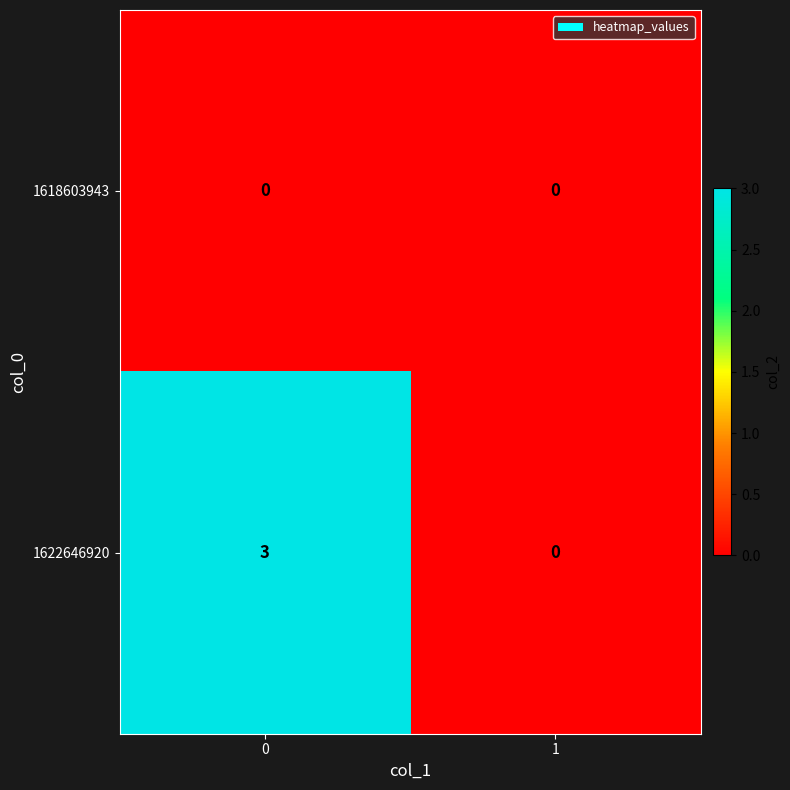

Is it true that 1622646920 equals -1 at 1?

False